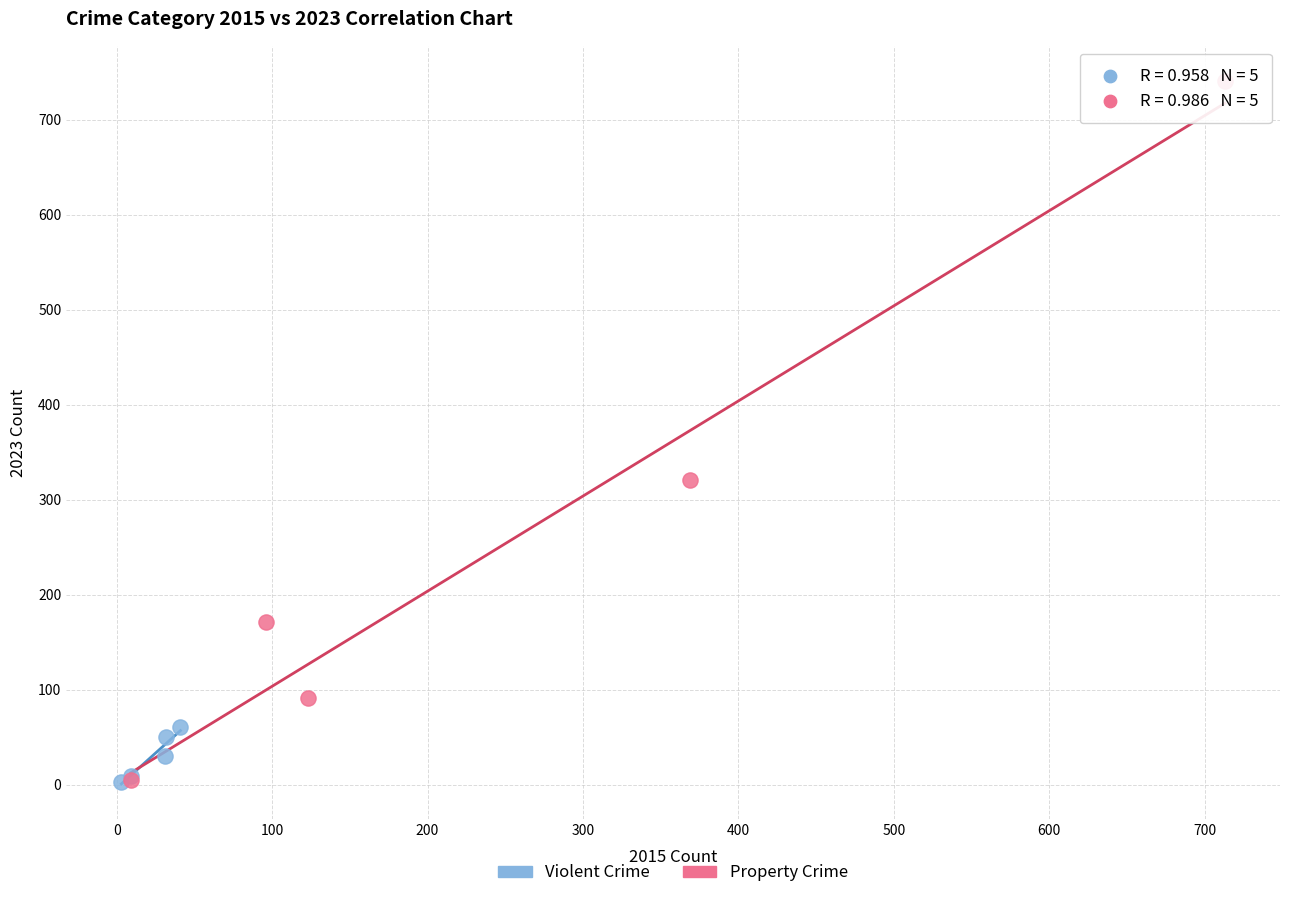

Which series has the largest Y range (max minus min)?

Property Crime